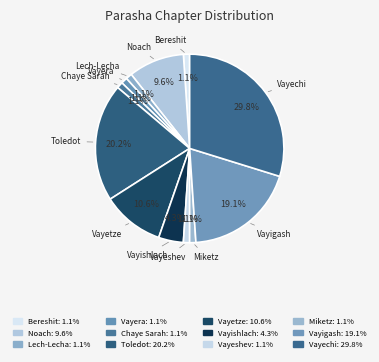

How many segments does this pie chart have?

12